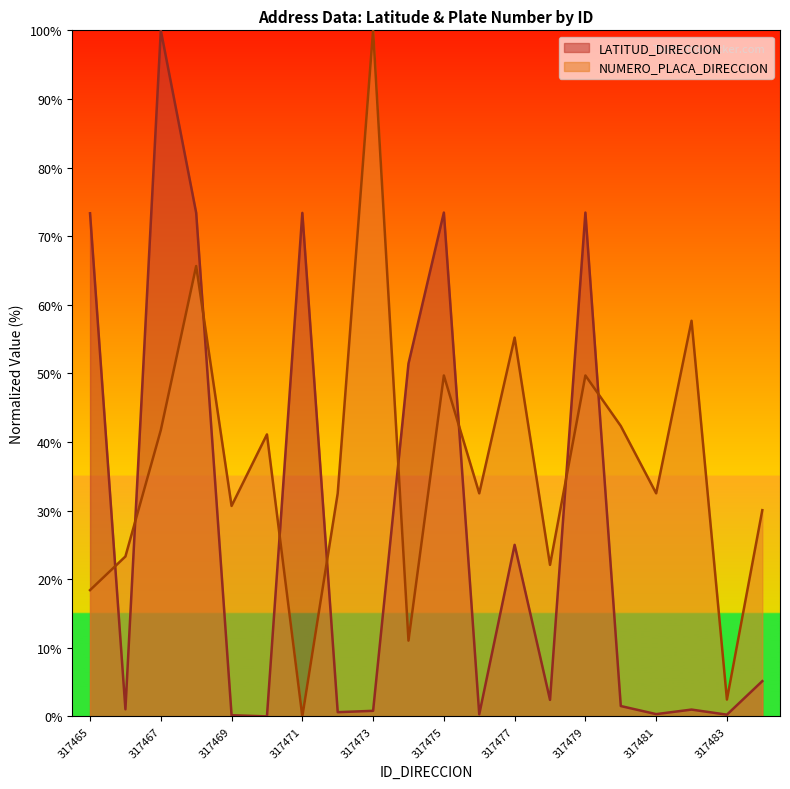

Reading left to right, extract all data points from this chart.

LATITUD_DIRECCION: 317465=73.3	317466=1.0	317467=100.0	317468=73.4	317469=0.2	317470=0.0	317471=73.4	317472=0.6	317473=0.8	317474=51.4	317475=73.4	317476=0.3	317477=25.0	317478=2.4	317479=73.4	317480=1.5	317481=0.3	317482=1.0	317483=0.3	317484=5.1
NUMERO_PLACA_DIRECCION: 317465=18.4	317466=23.3	317467=41.7	317468=65.6	317469=30.7	317470=41.1	317471=0.0	317472=32.5	317473=100.0	317474=11.0	317475=49.7	317476=32.5	317477=55.2	317478=22.1	317479=49.7	317480=42.3	317481=32.5	317482=57.7	317483=2.5	317484=30.1